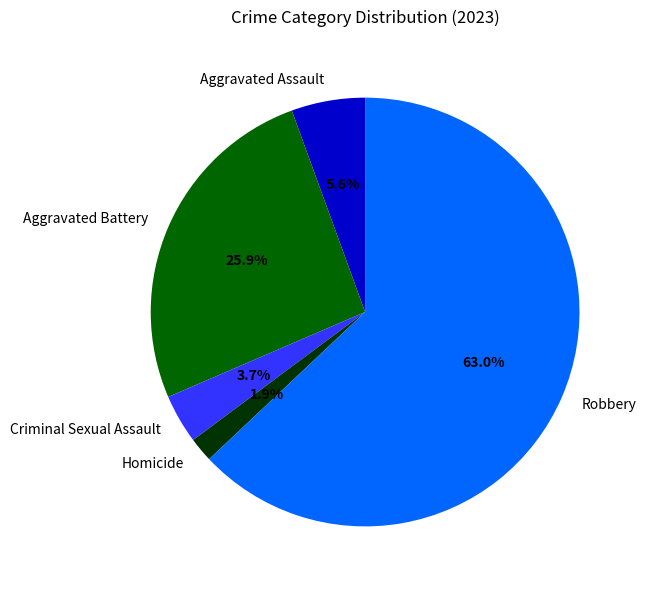

Which slice is the largest?

Robbery